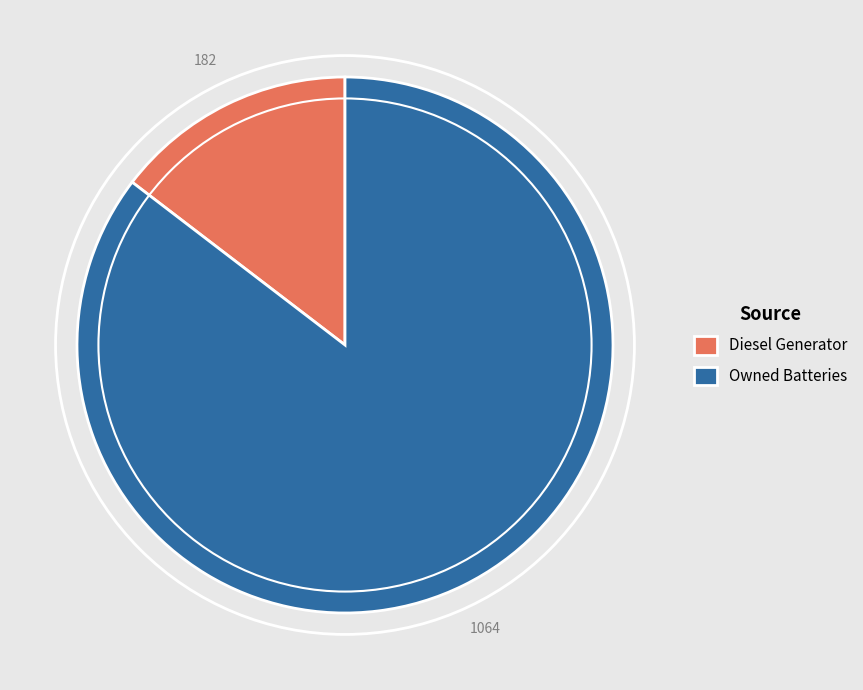

Rank the categories by value from lowest to highest.

Diesel Generator, Owned Batteries